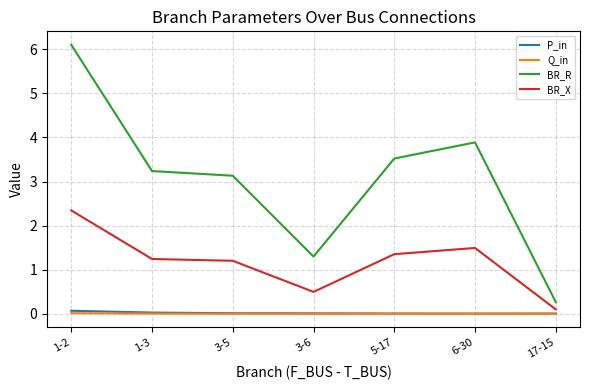

What is the total value across all series at 3-6?

1.8